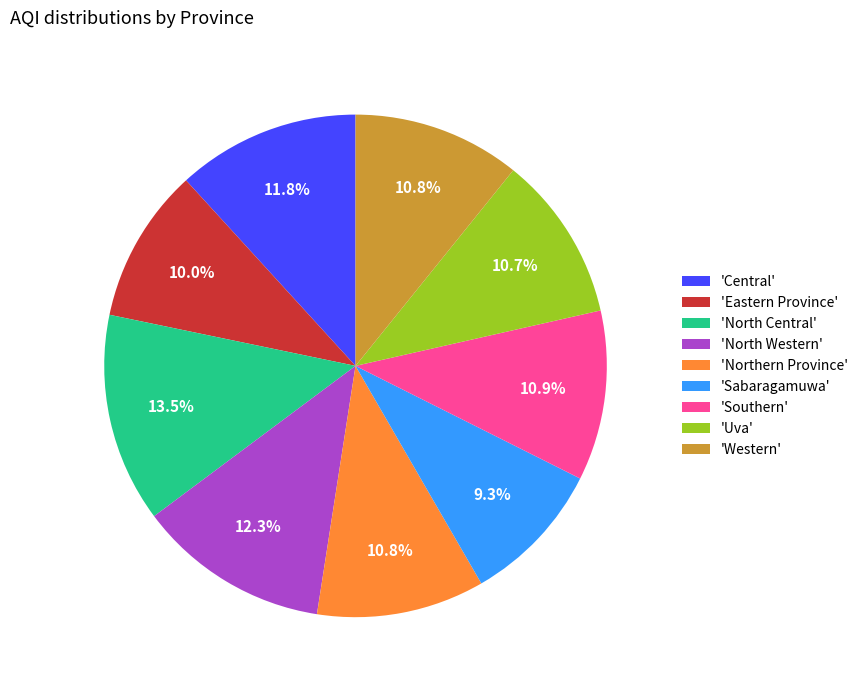

How many segments does this pie chart have?

9